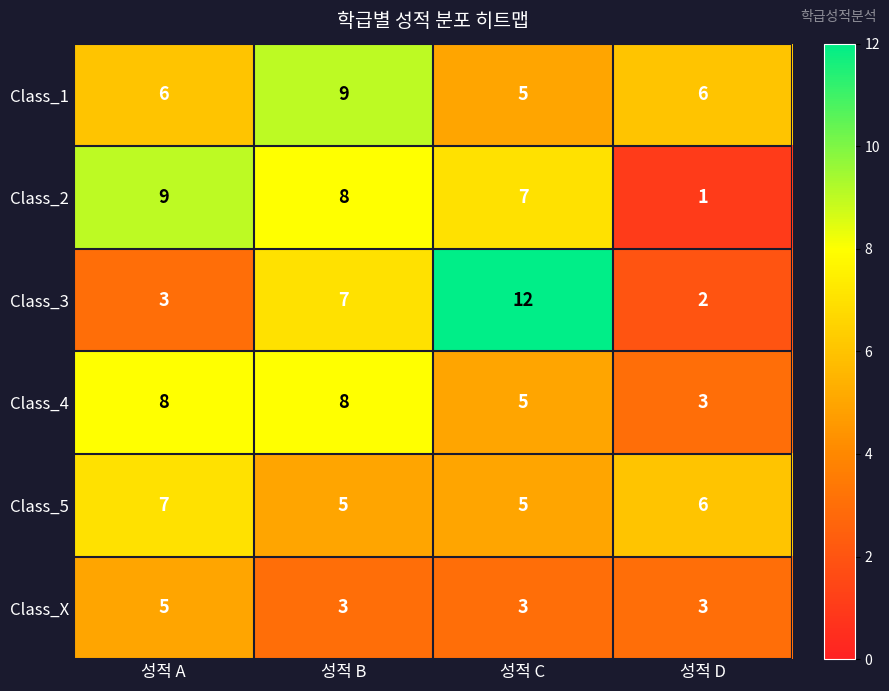

What is the approximate value of Class_5 at 성적 B?

5